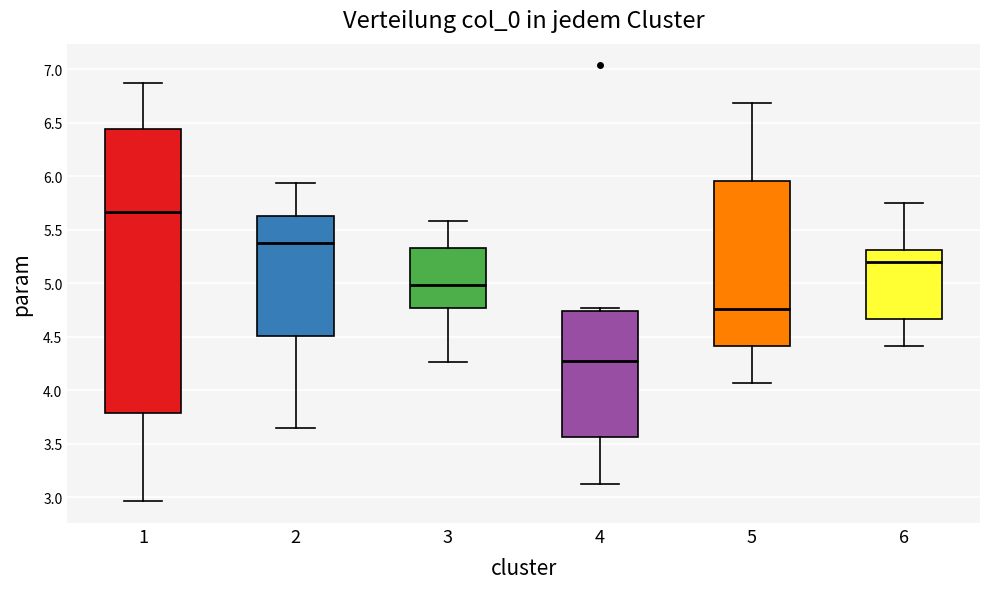

Where does the median line of the box at x = 1 sit on the y-axis? The values are not printed on the chart, so give them approximately, as read against the axis.

5.65